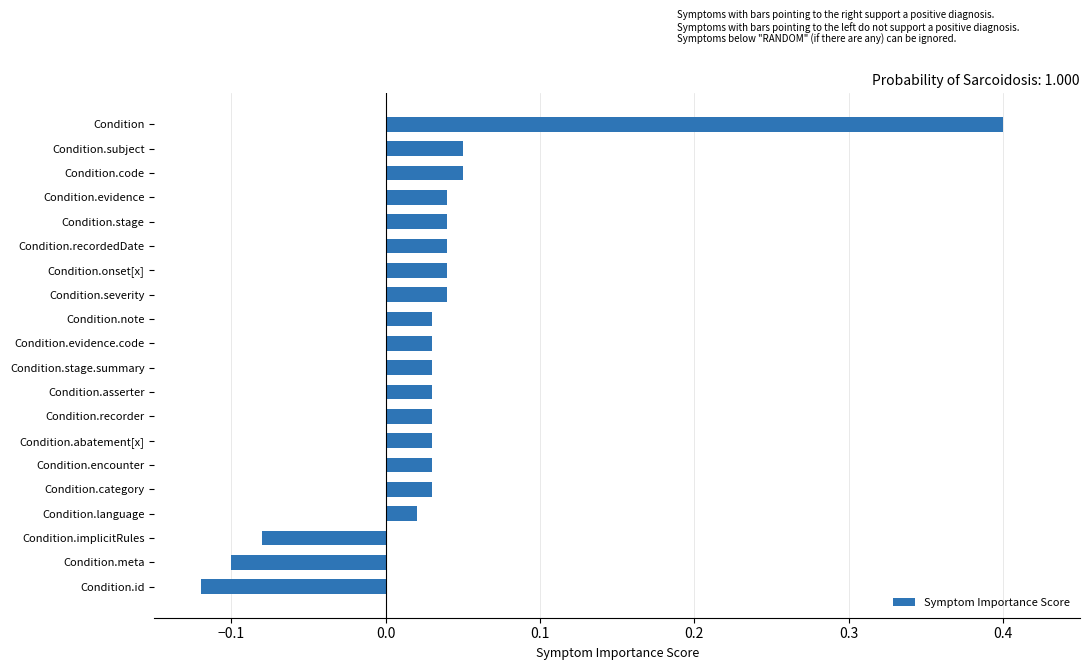

The value at Condition.meta is -0.1. True or false?

True